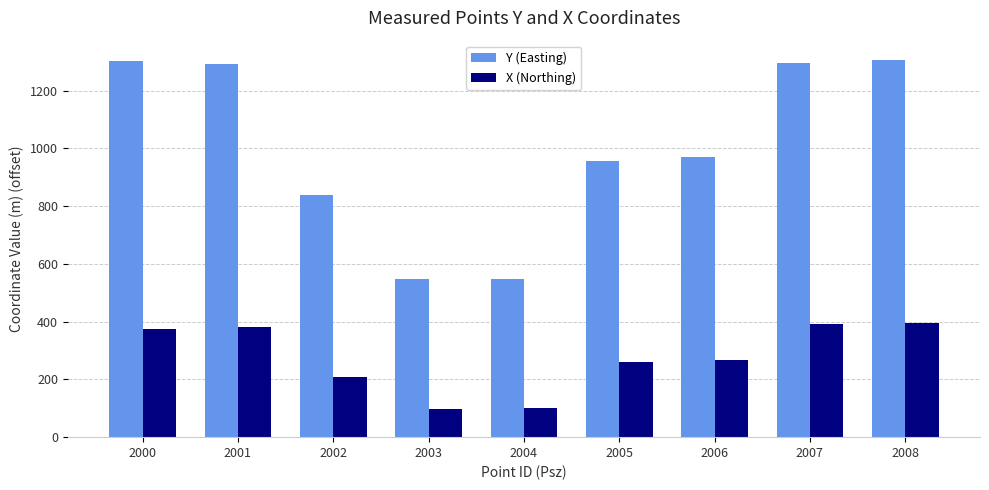

Which series has the largest range (max minus min)?

Y (Easting)